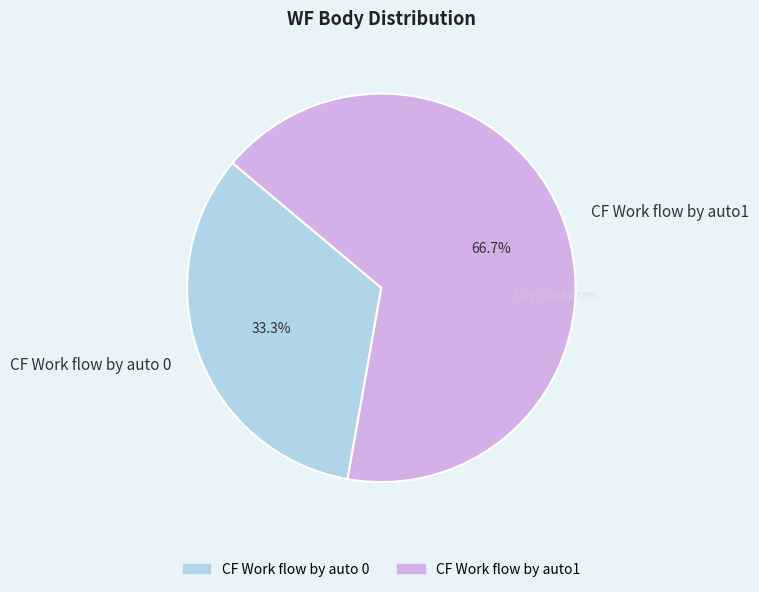

Is there any slice that represents more than half of the pie?

Yes